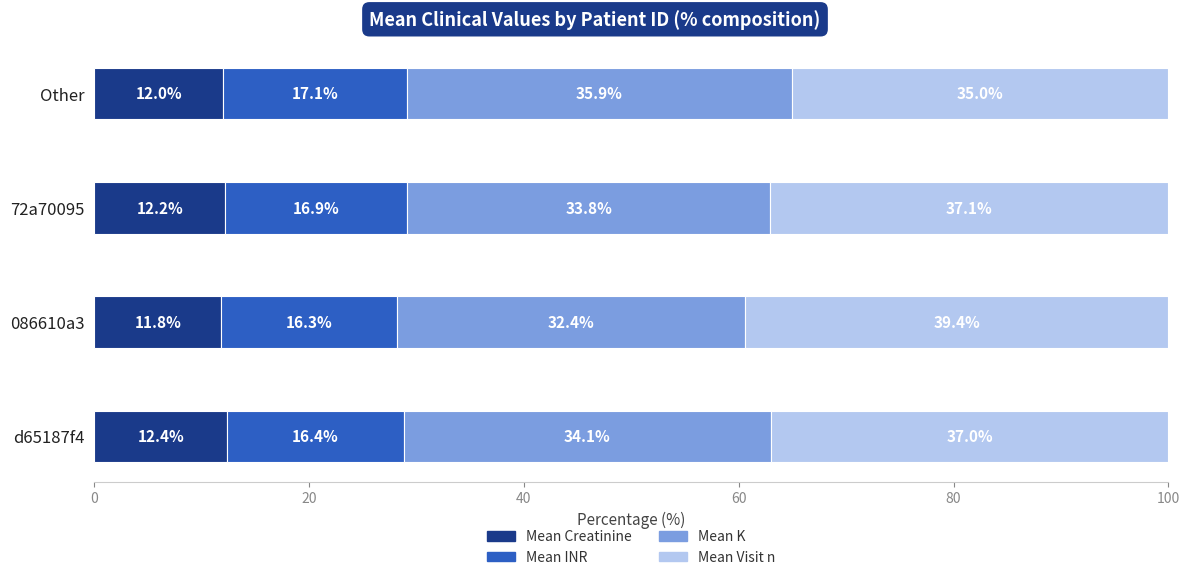

The value of Mean Creatinine at 086610a3 is 11.8. True or false?

True